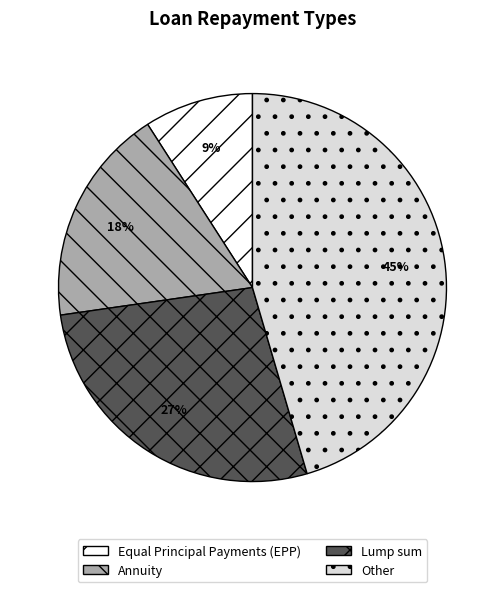

To the nearest percent, what portion does Equal Principal Payments (EPP) represent?

9%